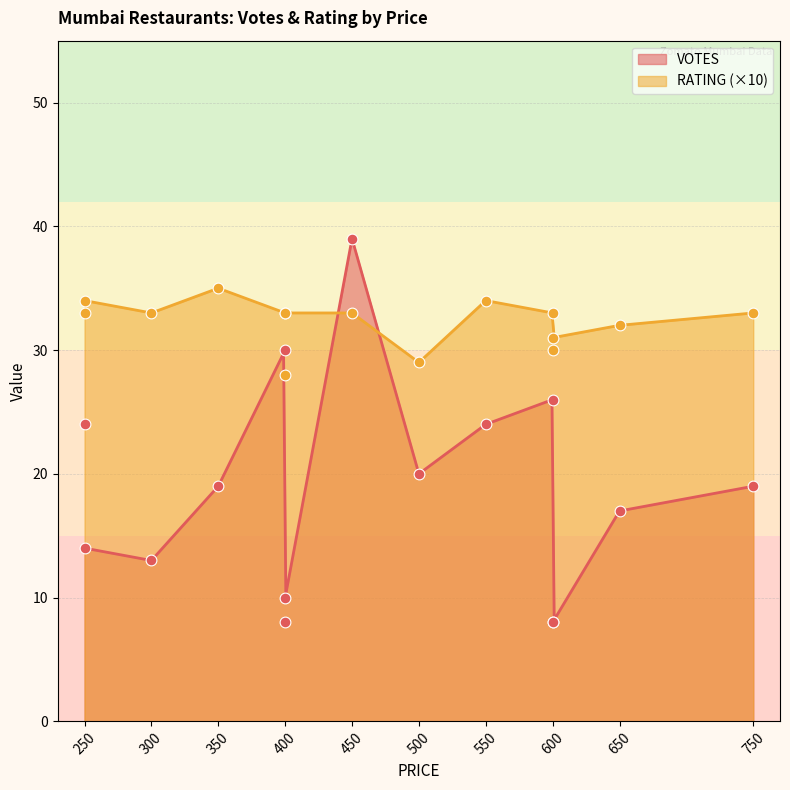

Which series has the widest spread of Y values?

VOTES